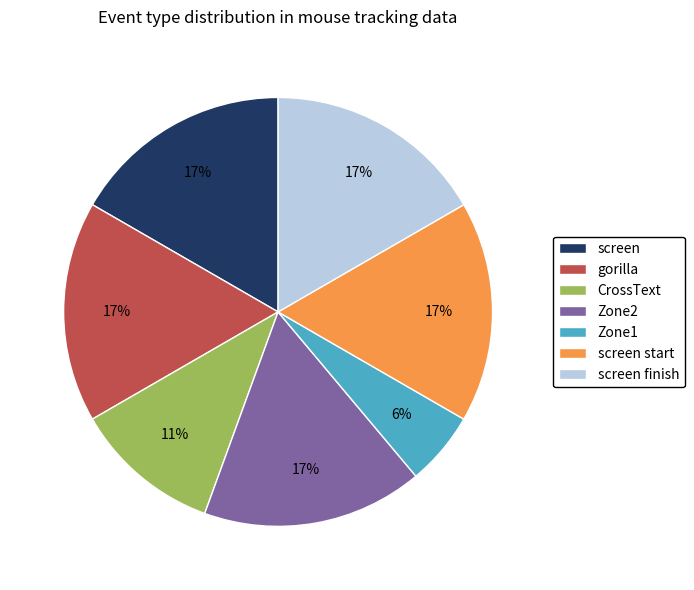

To the nearest percent, what percentage of the pie is Zone2?

17%